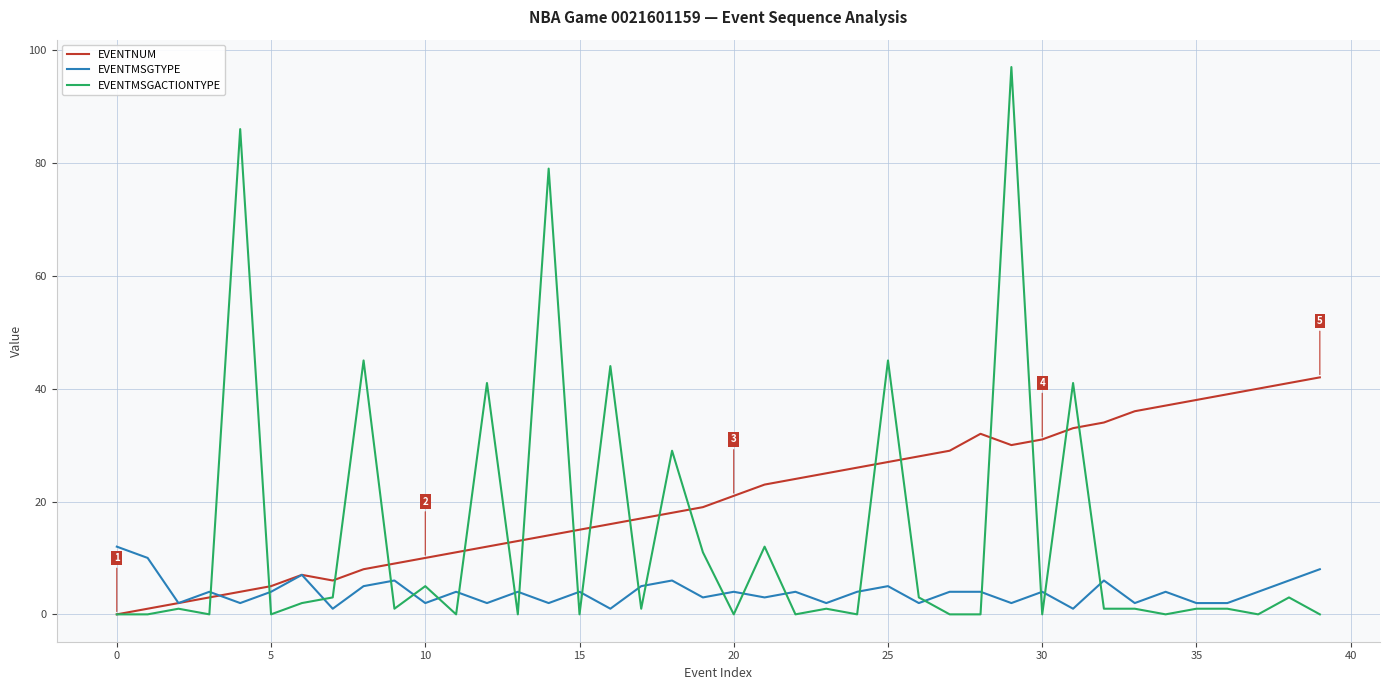

What is the greatest value displayed?

97